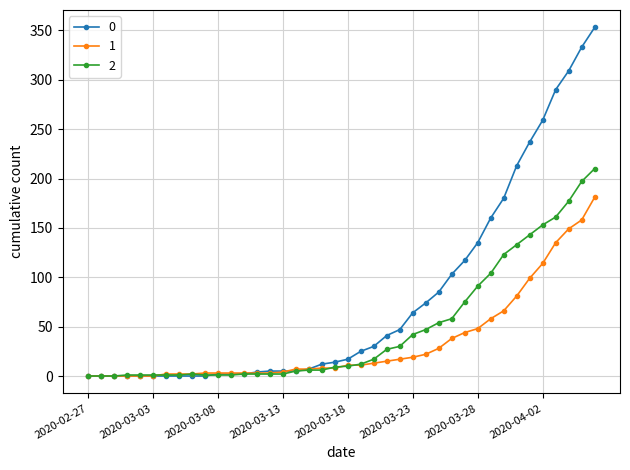

What is the value of the 1 point at the 30th from the left?

44